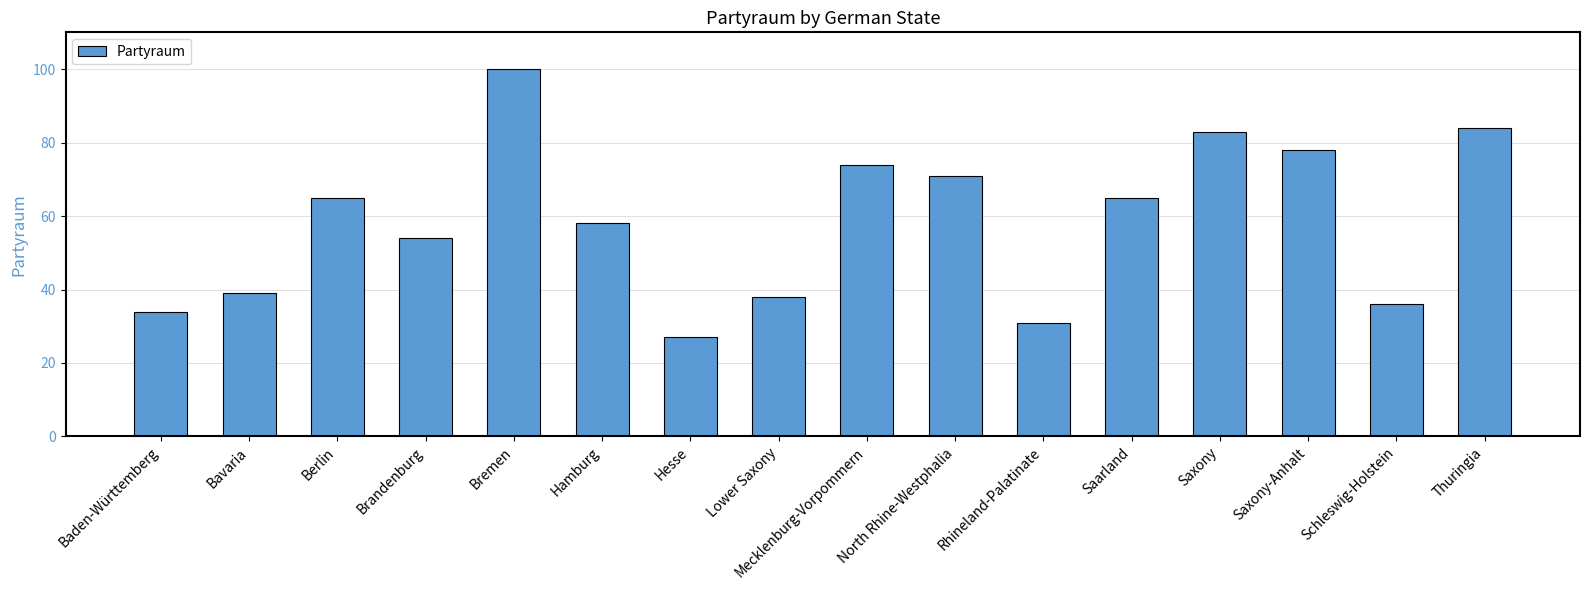

The chart shows a value of 58 at Hamburg. True or false?

True